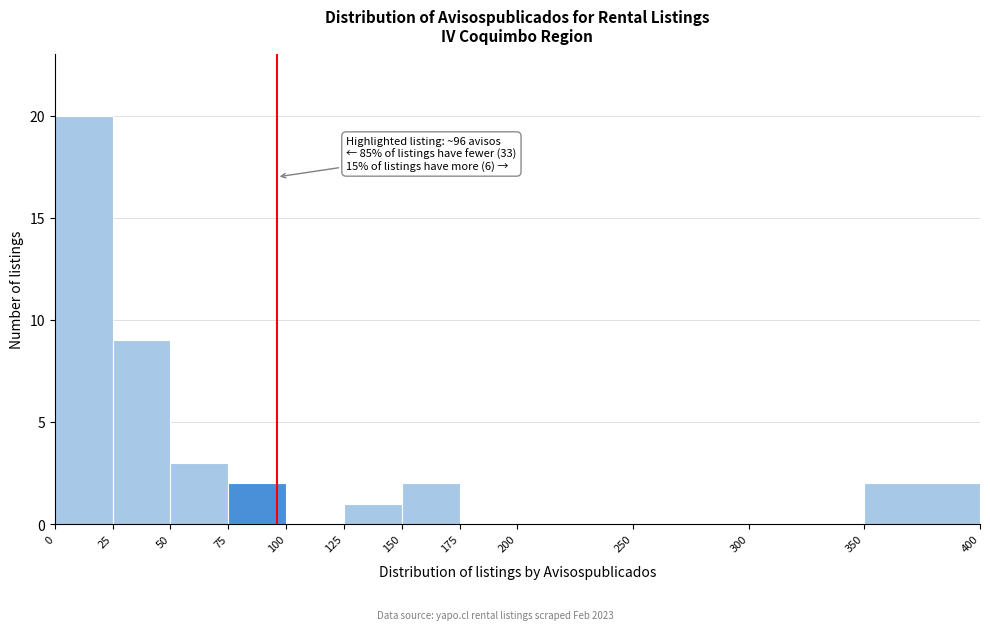

Over which range of the x-axis is the bar tallest?

0 to 25